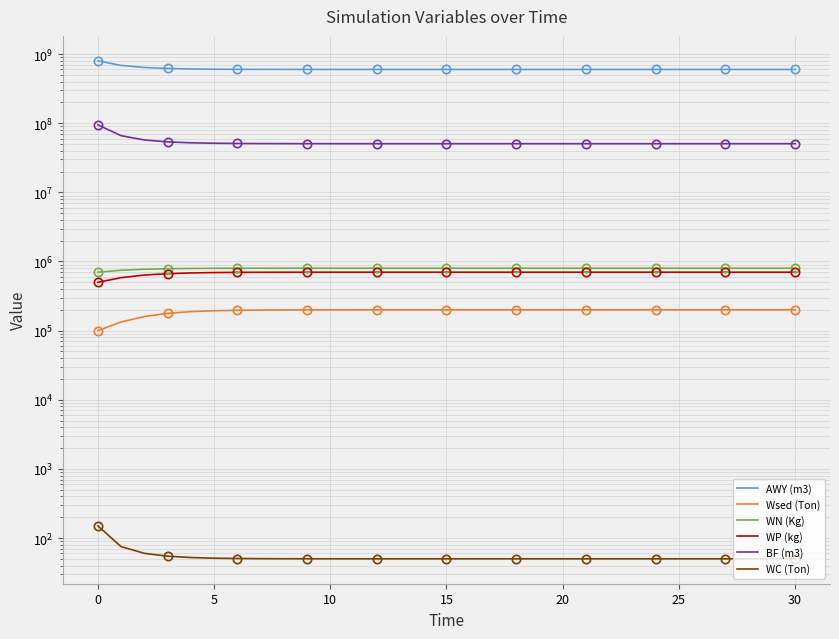

What is the minimum value for Wsed (Ton)?

100000.0